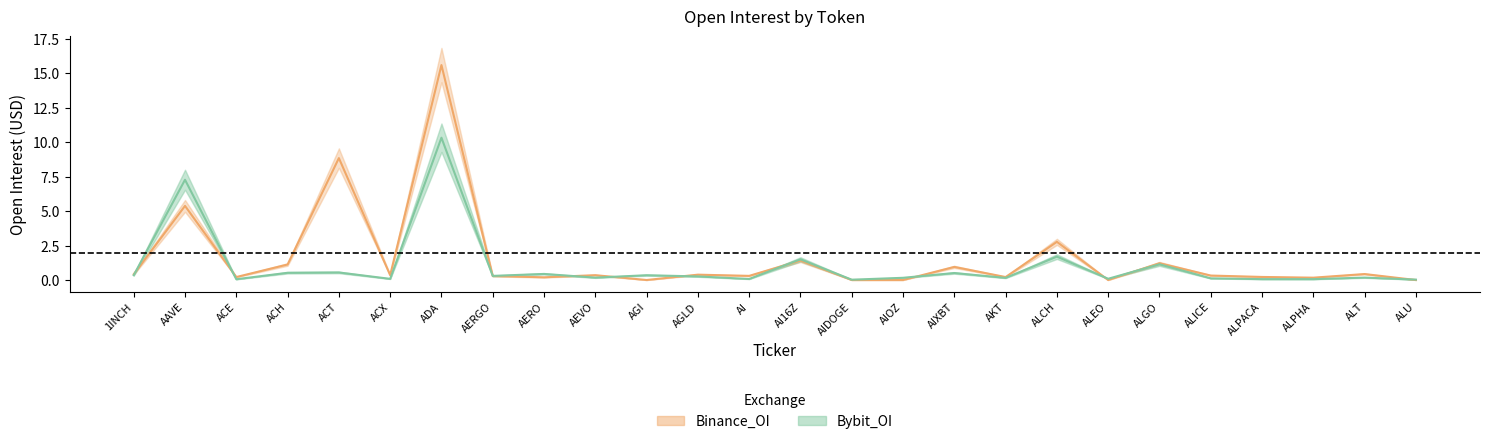

The Bybit_OI series shows 0.5 at ACT. True or false?

True